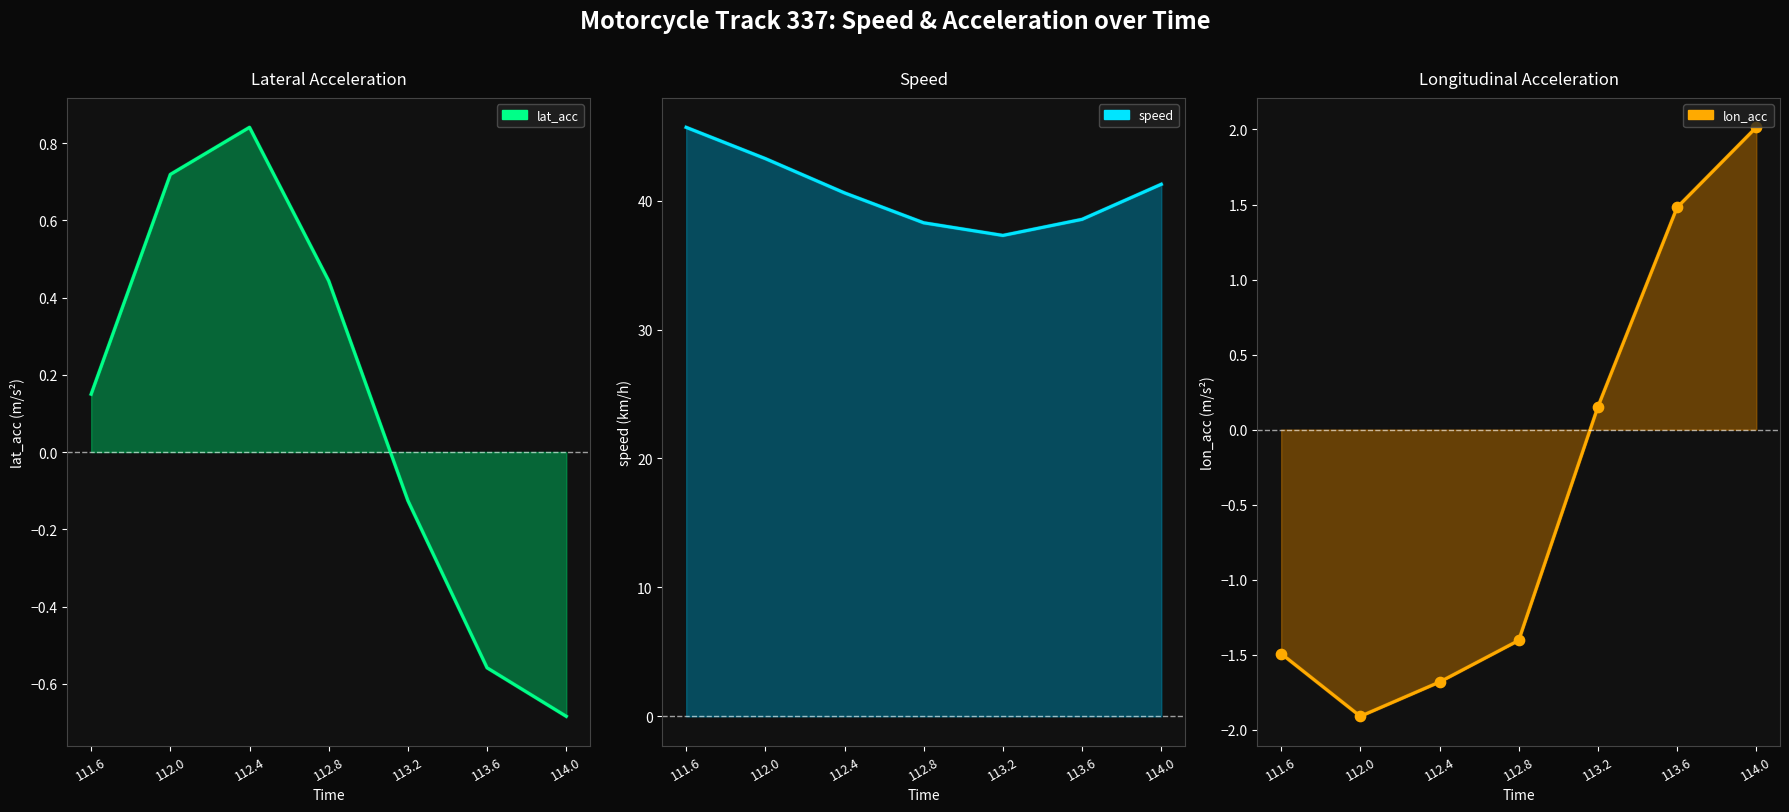

What is the total value across all series at 113.2?

37.5